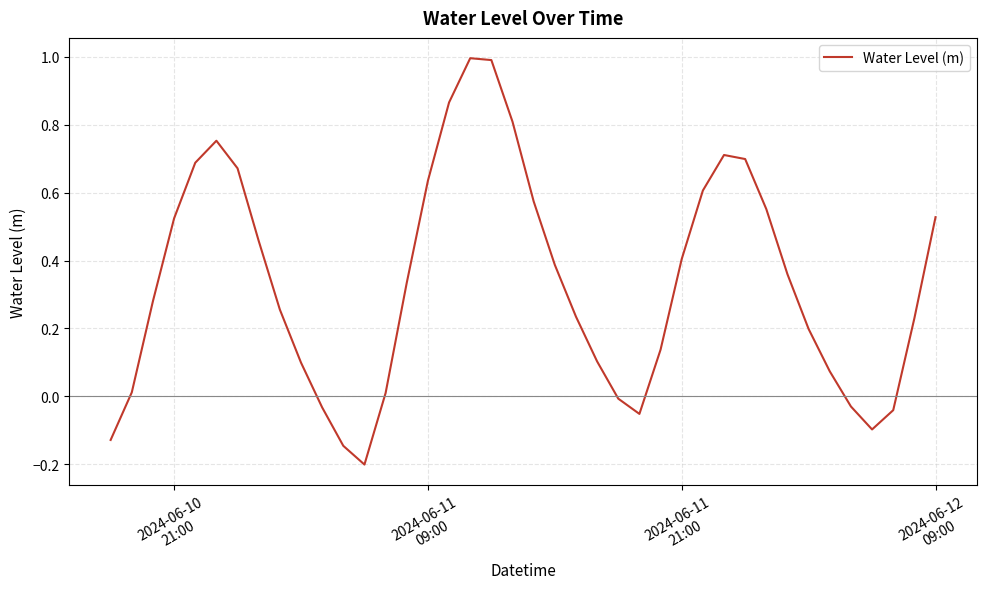

What is the maximum value shown in the chart?

1.0